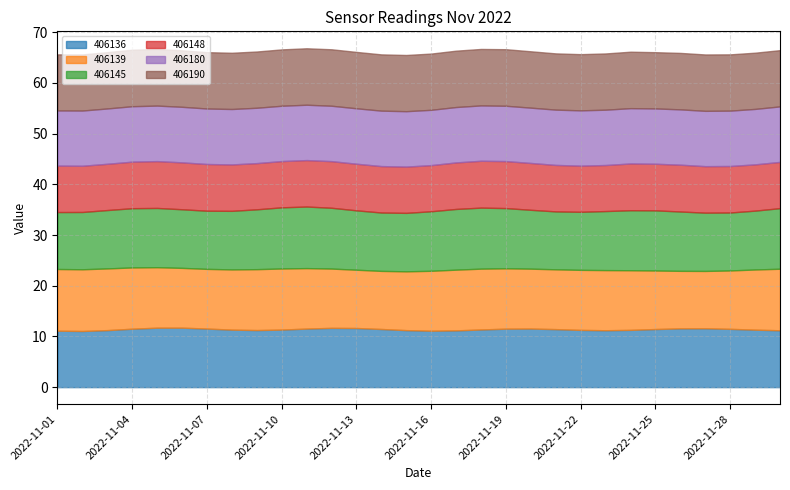

Does the chart display data point markers on the line(s)?

No